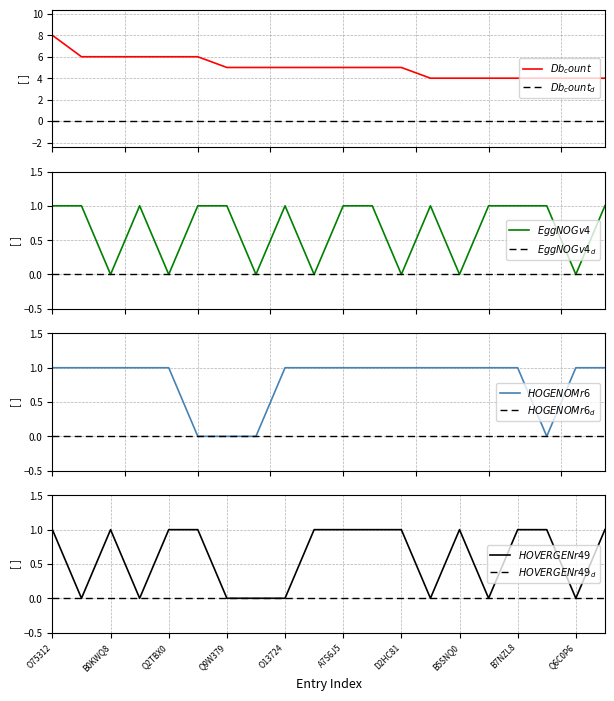

True or false: EggNOGv4 has a value of 0 at D3ZWN1.

True